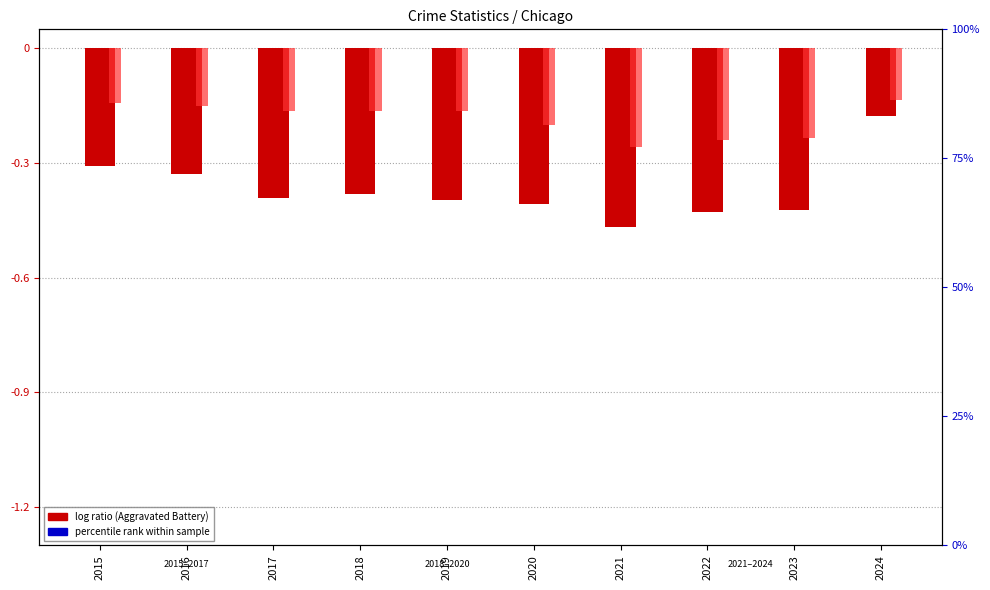

What is the difference between the second highest and second lowest values in the Aggravated Battery series?

0.1